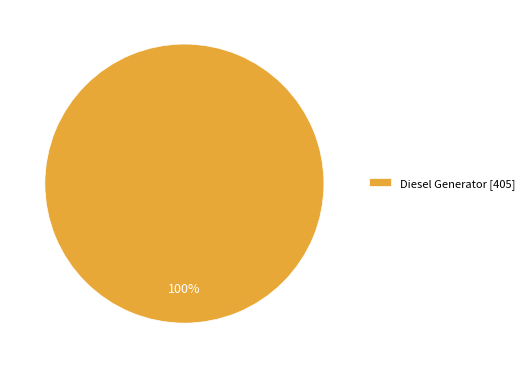

Rank the categories by value from lowest to highest.

Diesel Generator [405]